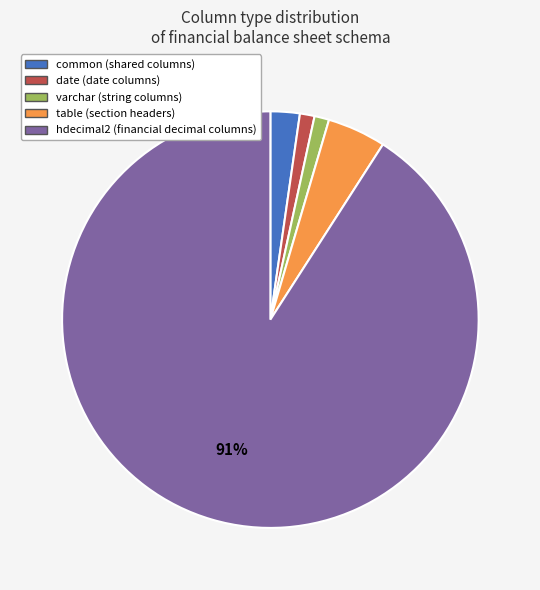

Does any single category account for the majority?

Yes